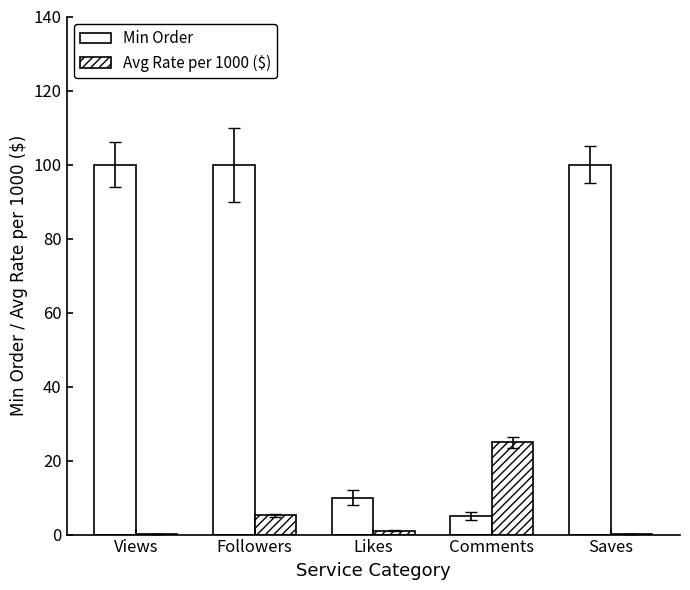

How many categories are shown in the chart?

5